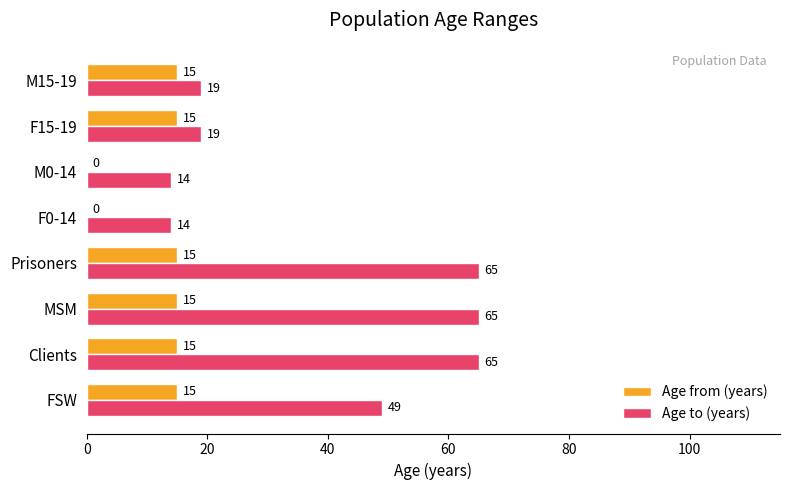

Which series changed the most between M0-14 and F15-19?

Age from (years)